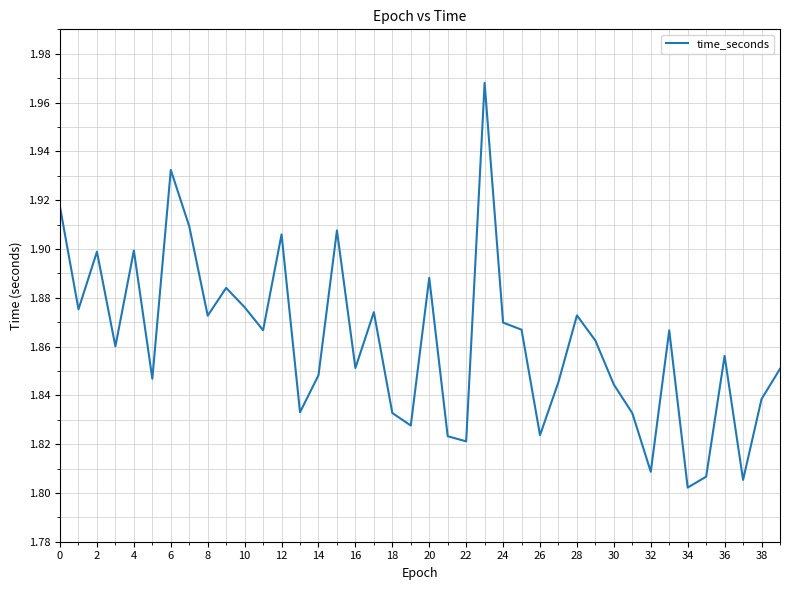

What is the difference between the maximum and minimum values?

0.2